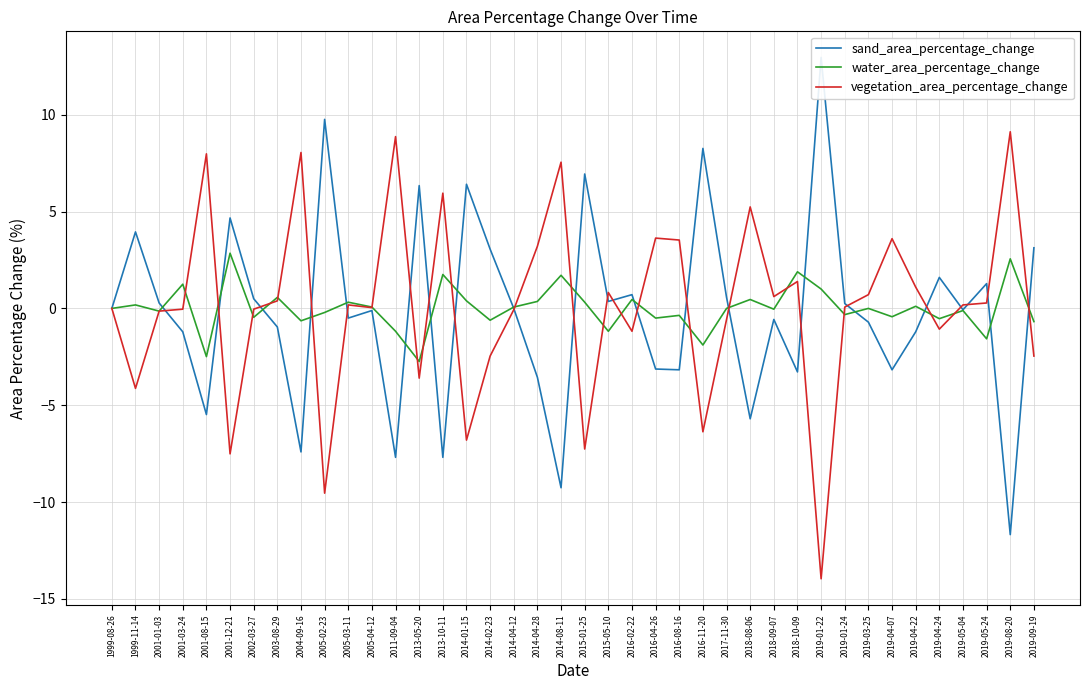

The value of sand_area_percentage_change at 2019-04-07 is -1.8. True or false?

False